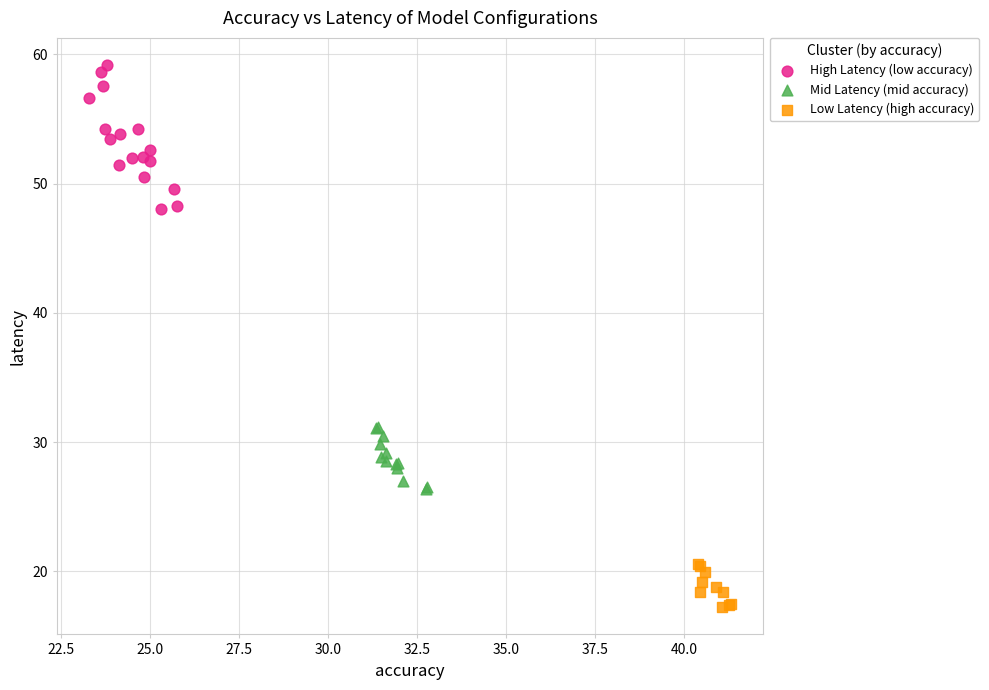

Which series has the largest Y range (max minus min)?

High Latency (low accuracy)